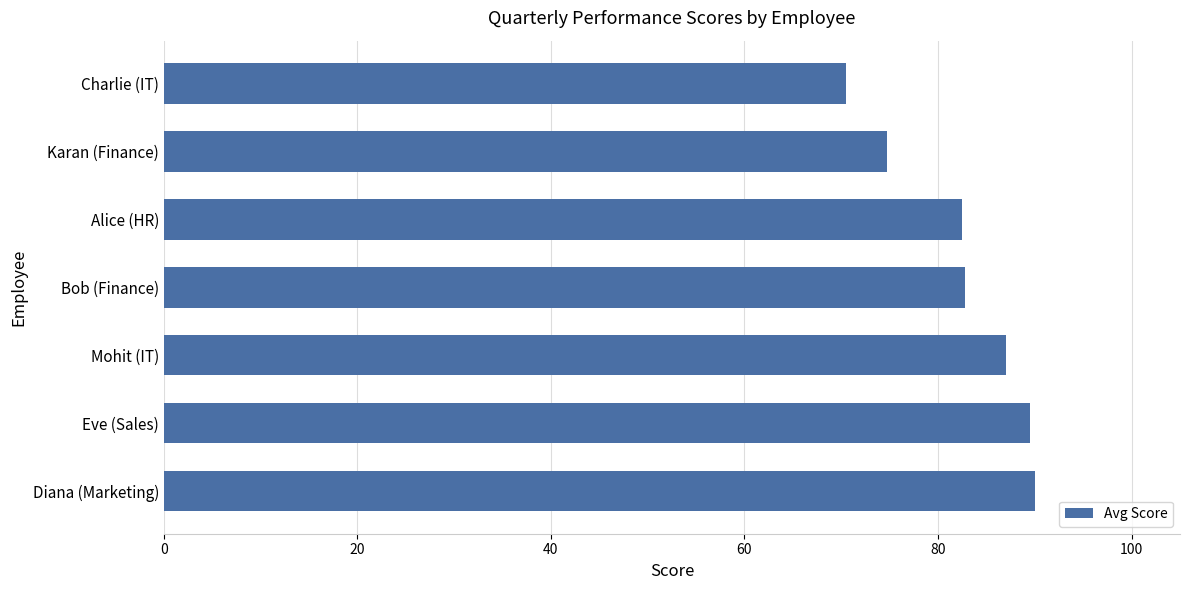

What is the sum of all values?

577.0